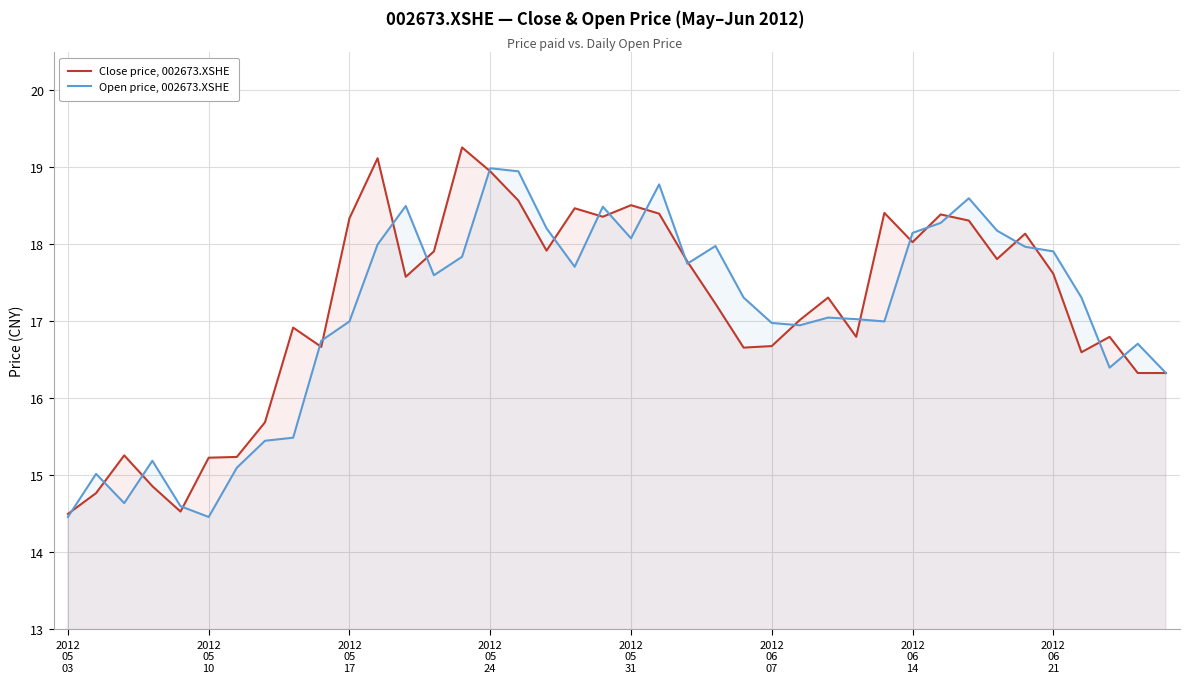

How many times do Close price, 002673.XSHE and Open price, 002673.XSHE cross each other?

25